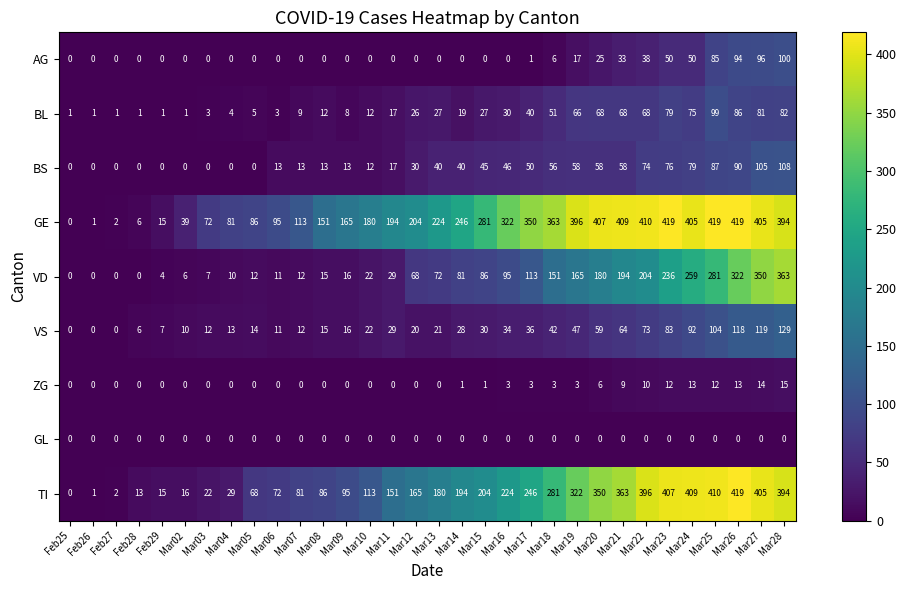

At Mar19, list the series in order from largest to smallest.

GE, TI, VD, BL, BS, VS, AG, ZG, GL